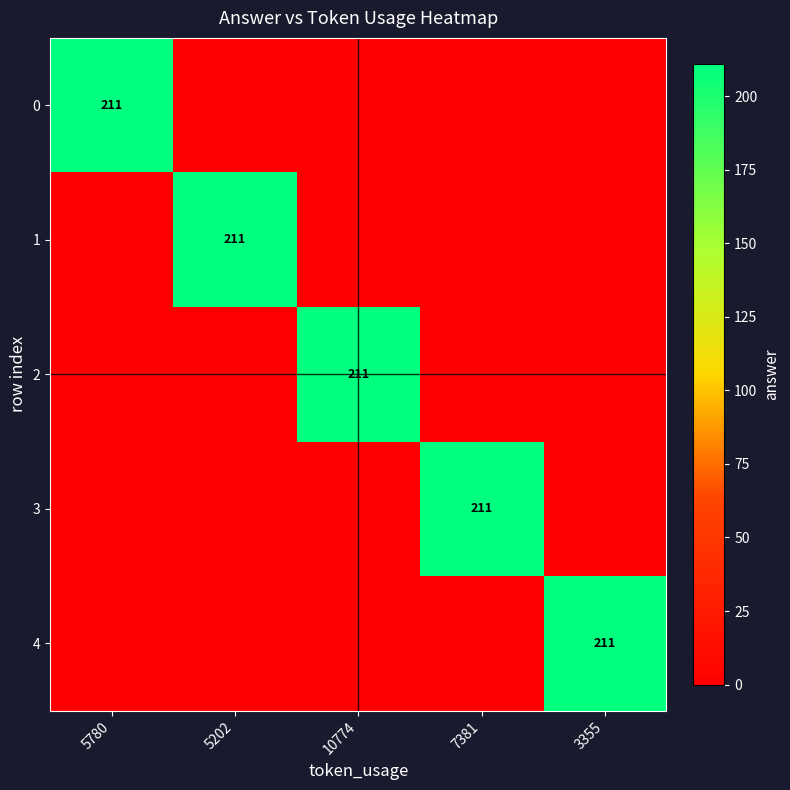

The value of 4 at 7381 is 0. True or false?

True